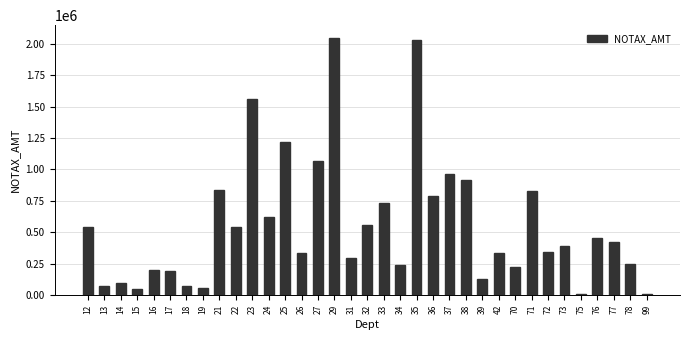

Approximately how many times larger is the value at 16 compared to 32?

0.4